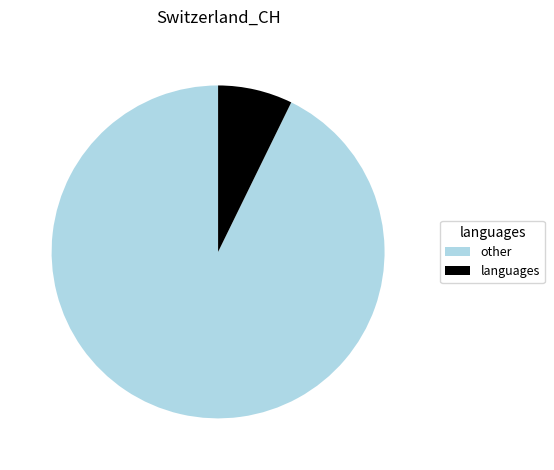

True or false: other accounts for 99% of the total.

False